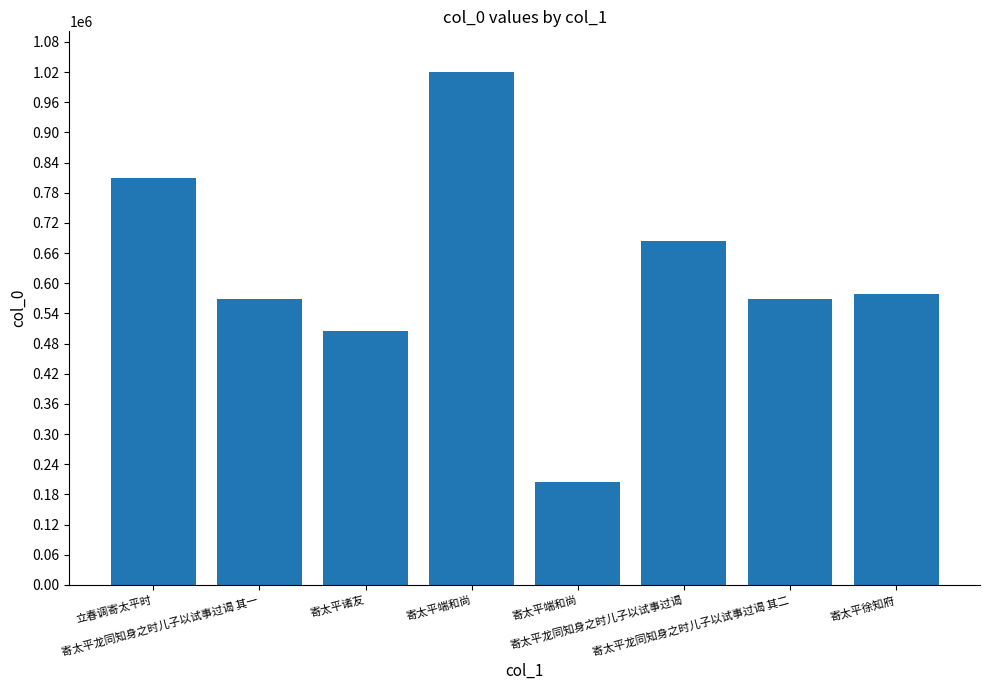

Reading left to right, what are all the values shown in this chart?

立春调寄太平时=809007	寄太平龙同知身之时儿子以试事过谒 其一=569624	寄太平诸友=504305	寄太平端和尚=1019428	寄太平端和尚=205093	寄太平龙同知身之时儿子以试事过谒=683544	寄太平龙同知身之时儿子以试事过谒 其二=569625	寄太平徐知府=577633